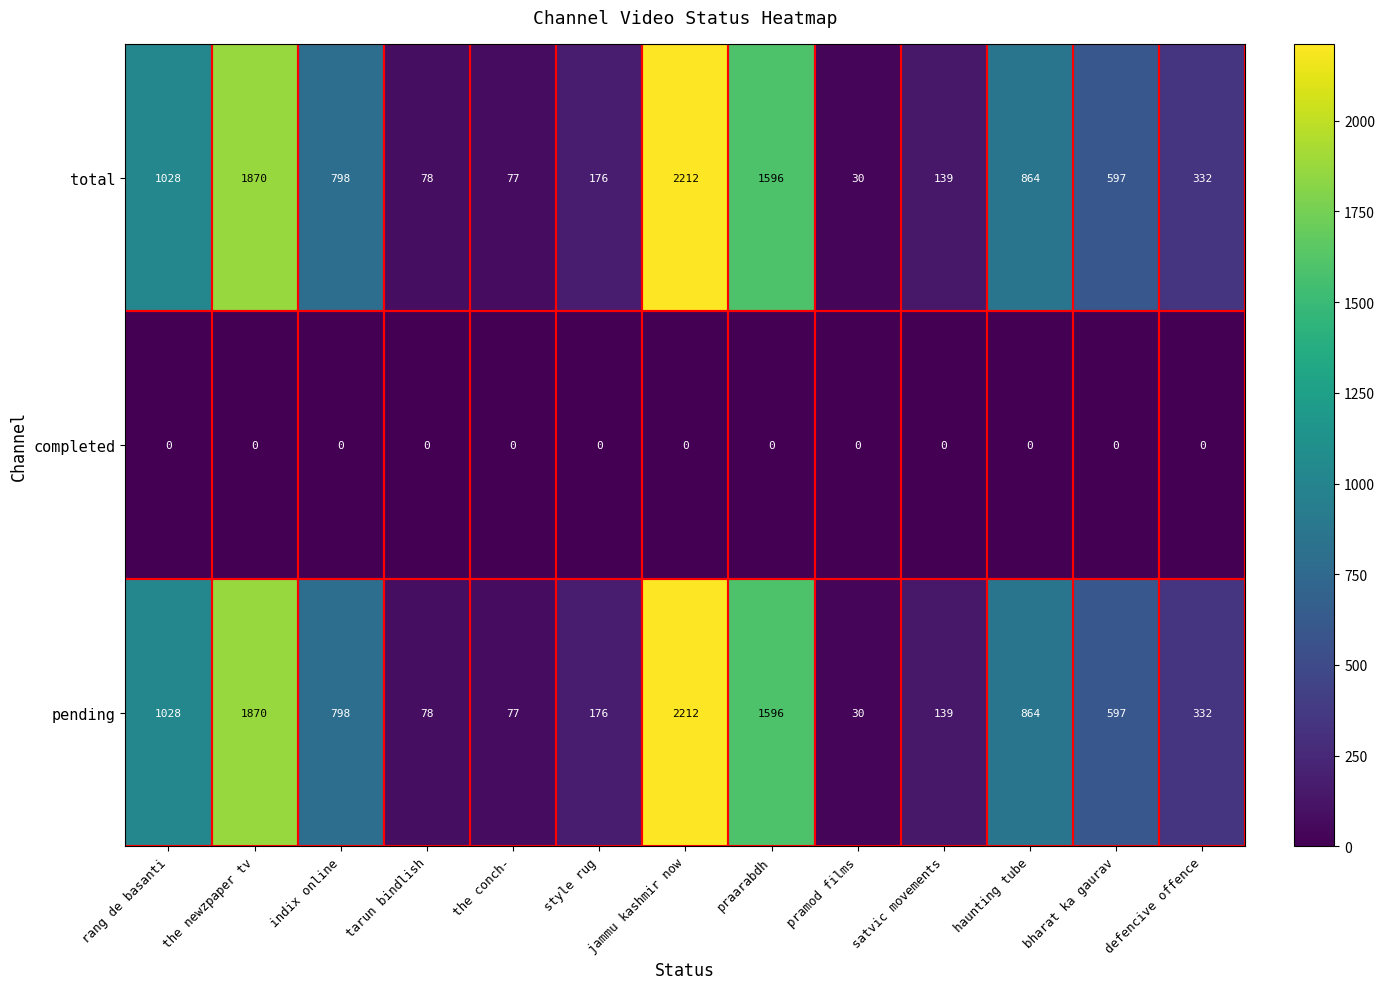

How many values in the total series are below 597?

6